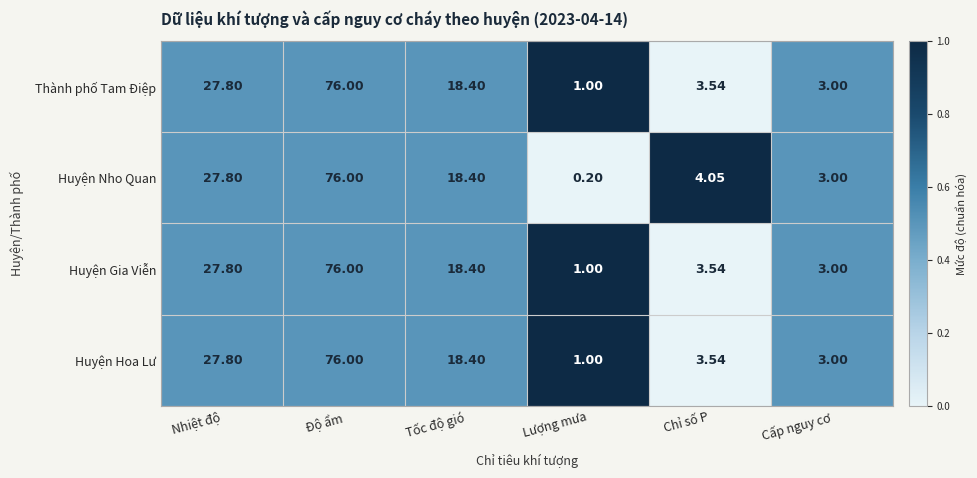

At which category does the chart reach its minimum across all series?

Lượng mưa